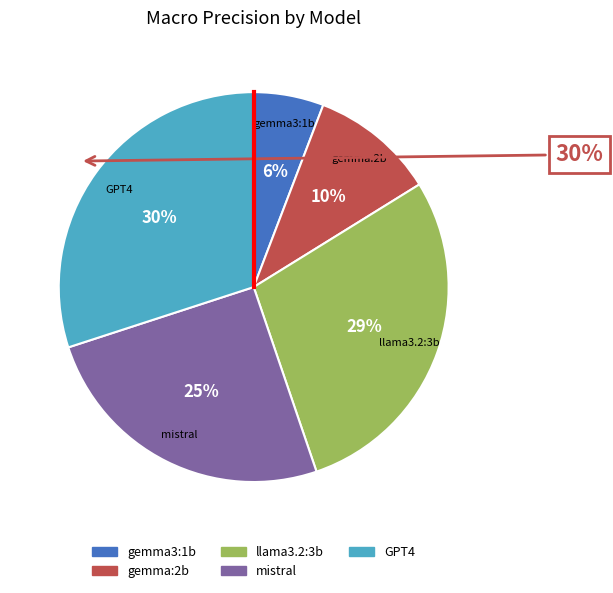

How many segments does this pie chart have?

5